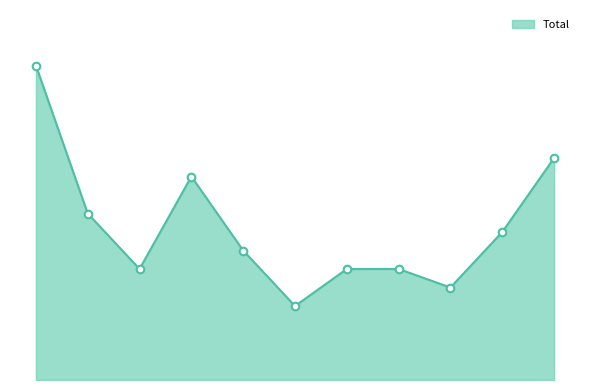

Does the chart have visible grid lines?

No